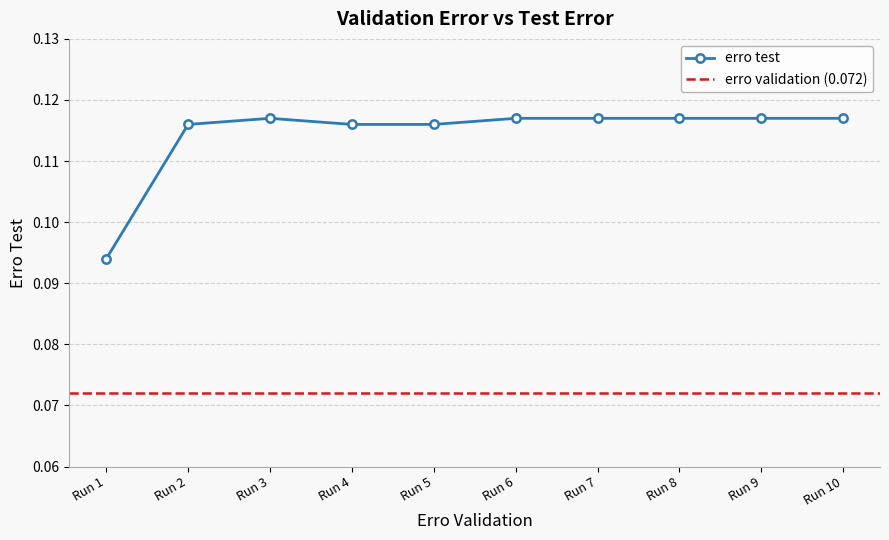

The erro test series shows 0.2 at Run 5. True or false?

False